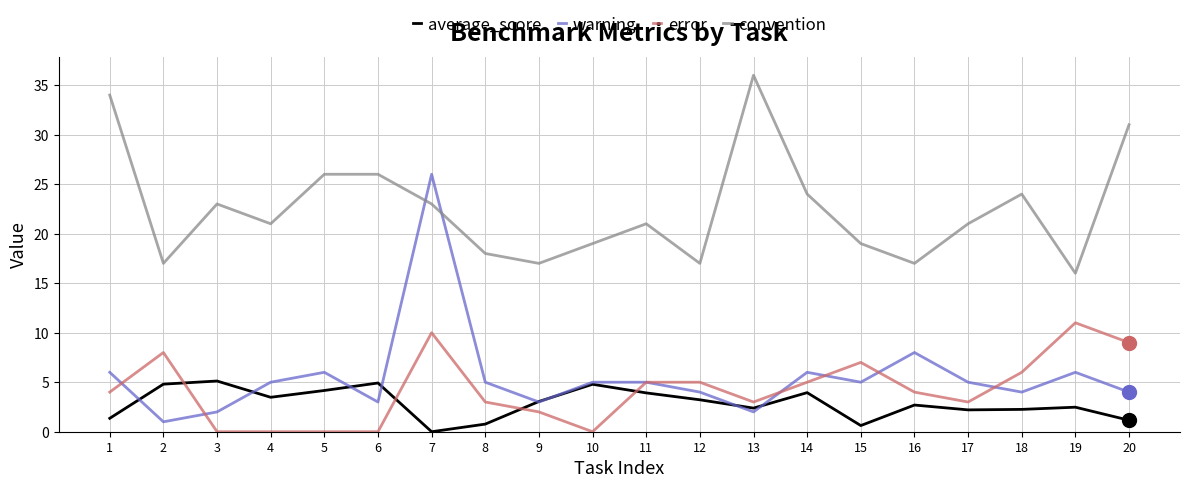

What is the difference between the error values at 12 and 3?

5.0